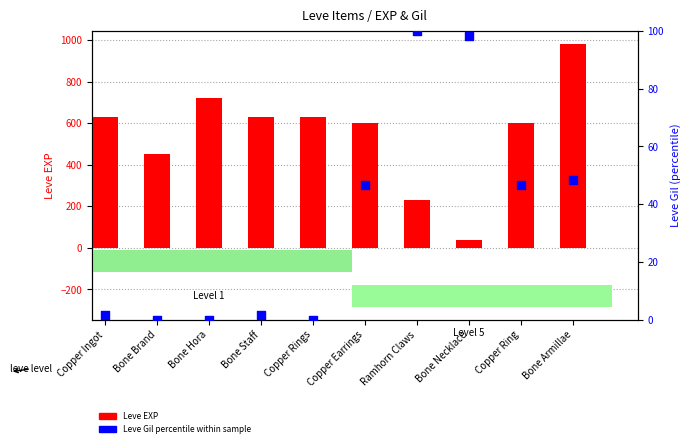

Which series has the largest total across all categories?

Leve EXP